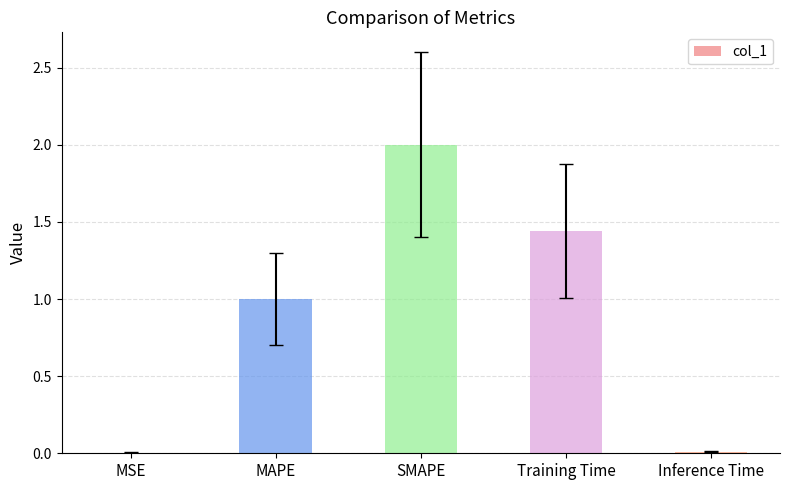

What is the change in value from MSE to MAPE?

+1.0